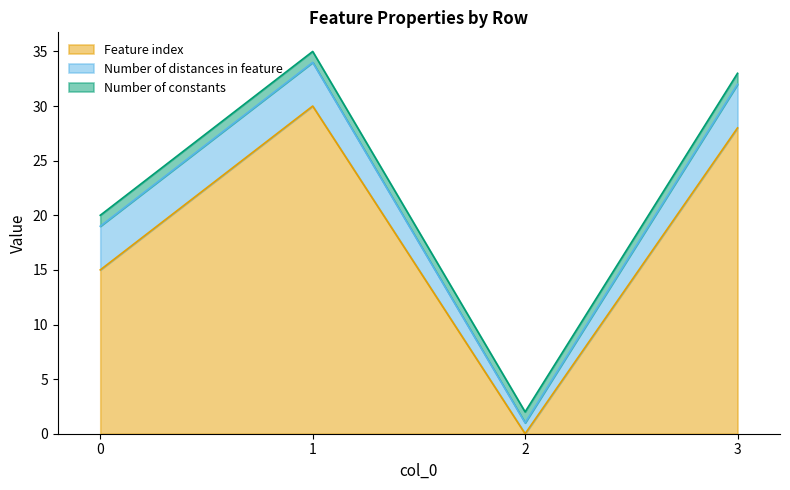

Reading left to right, extract all data points from this chart.

Feature index: 0=15	1=30	2=0	3=28
Number of distances in feature: 0=4	1=4	2=1	3=4
Number of constants: 0=1	1=1	2=1	3=1